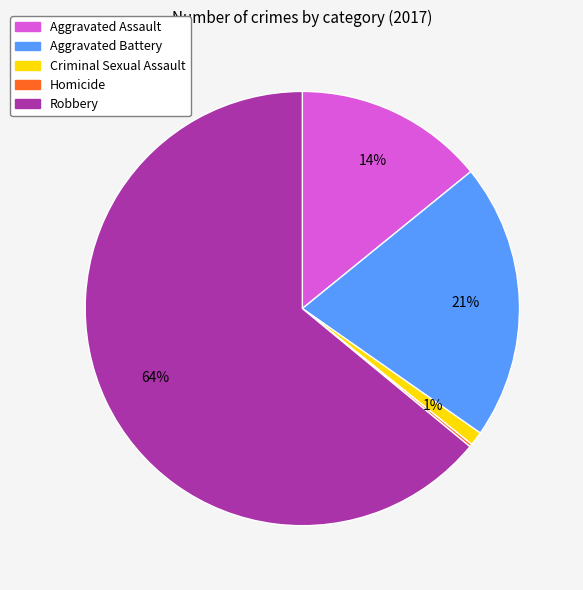

Is it true that Robbery is 73% of the pie?

False